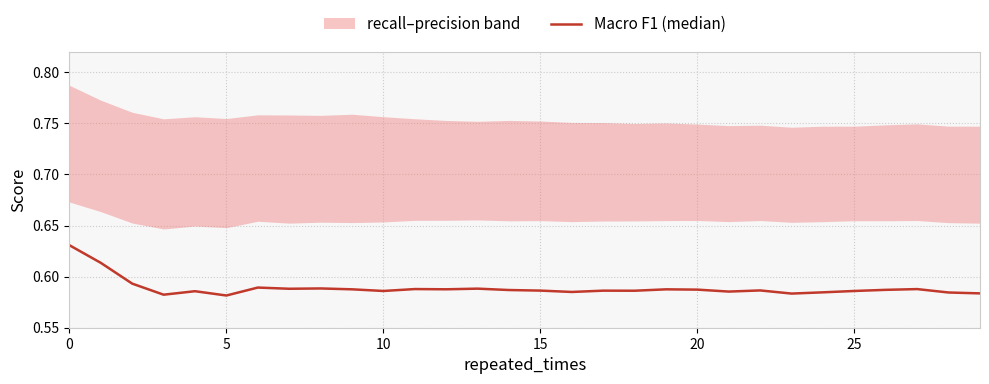

Which has a higher value, 23 or 24?

24